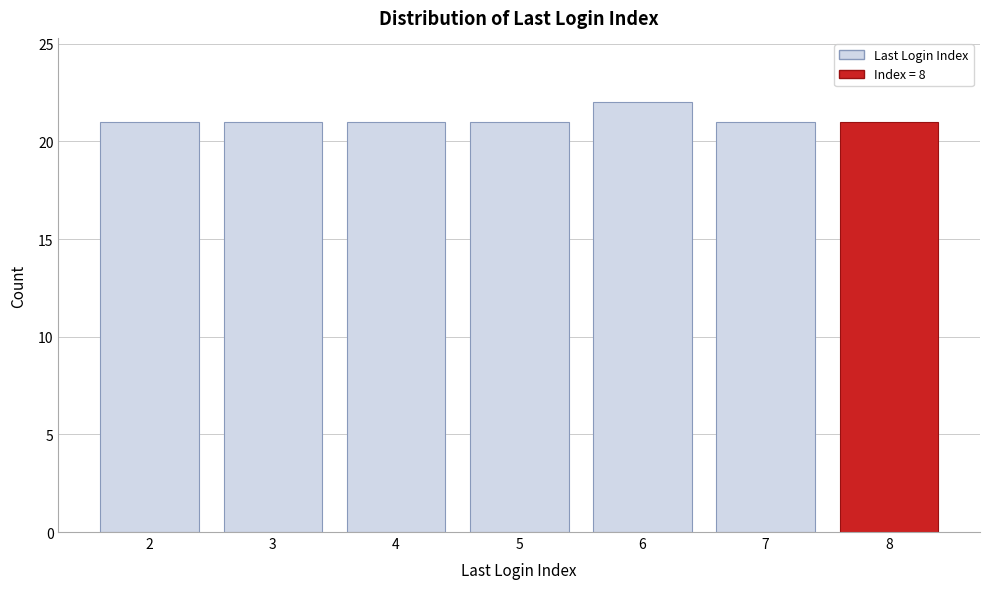

Reading left to right, list all the values displayed in this chart.

2=21	3=21	4=21	5=21	6=22	7=21	8=21